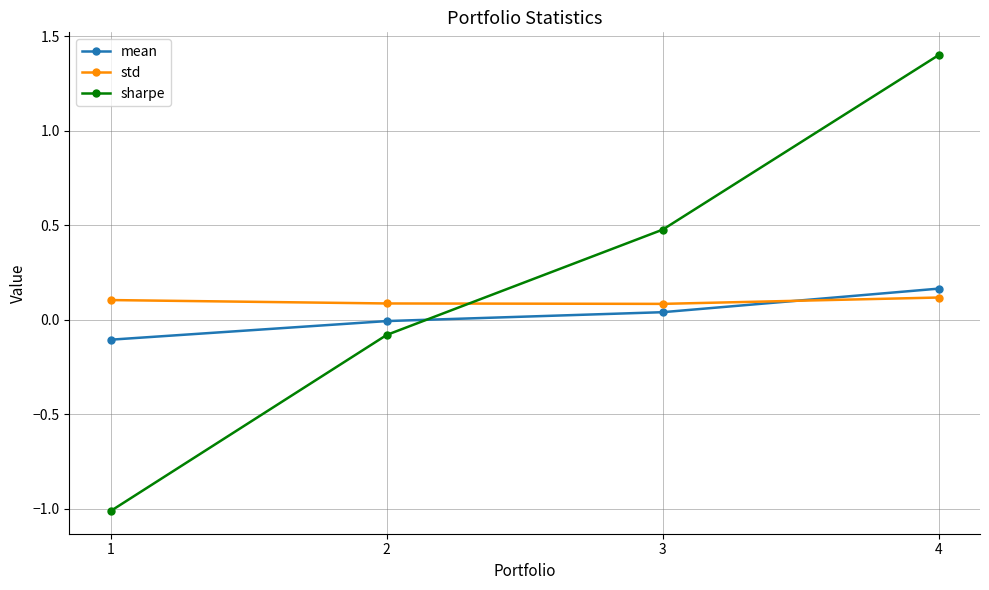

How many lines are shown in the chart?

3